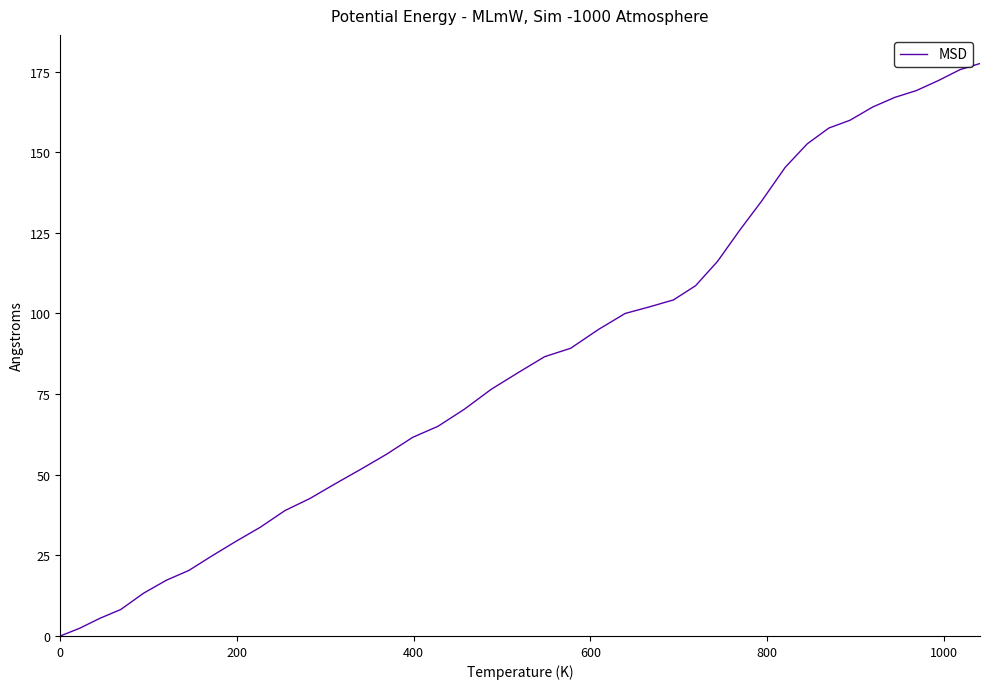

What is the greatest value displayed?

177.5